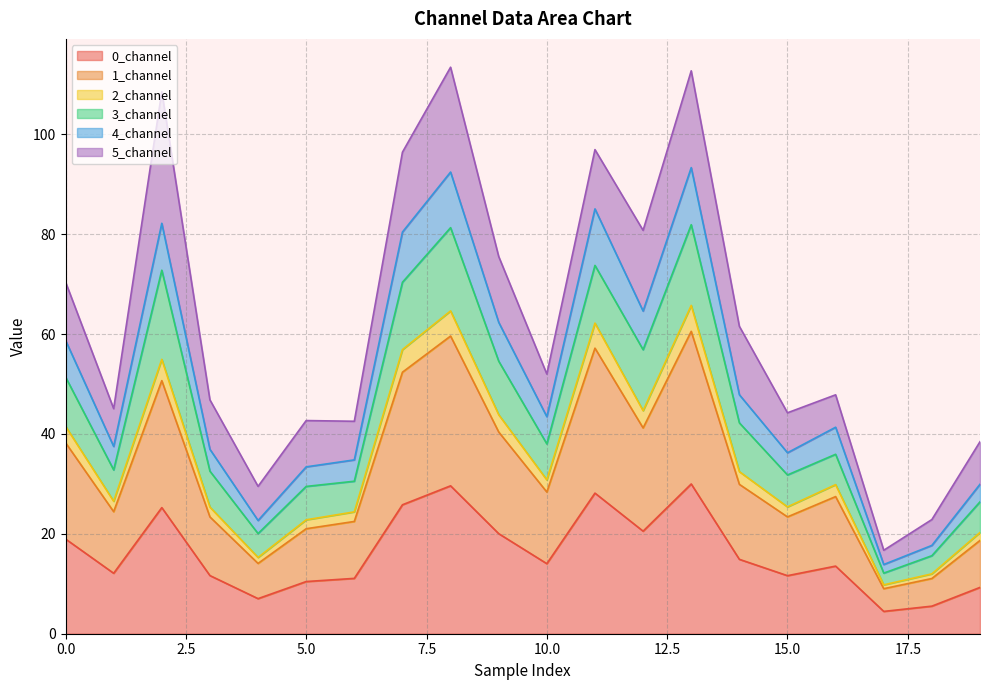

What is the lowest value of the 0_channel series?

4.5